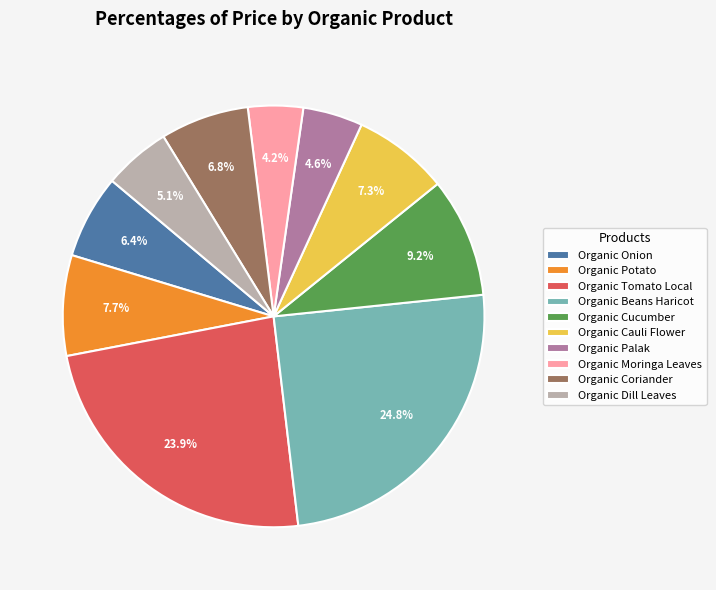

To the nearest percent, what is the difference between the largest and smallest slice percentages?

21%